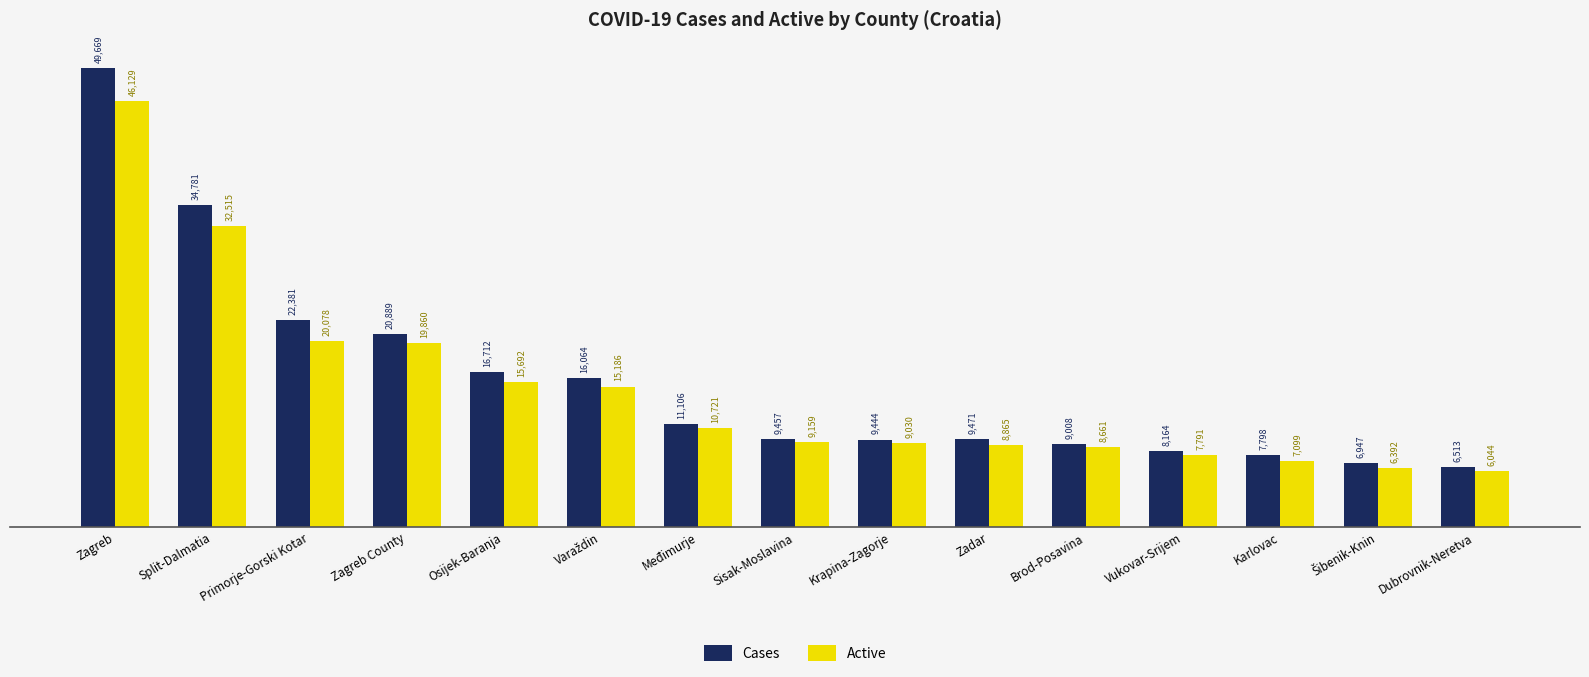

True or false: Cases has a value of 4011 at Krapina-Zagorje.

False